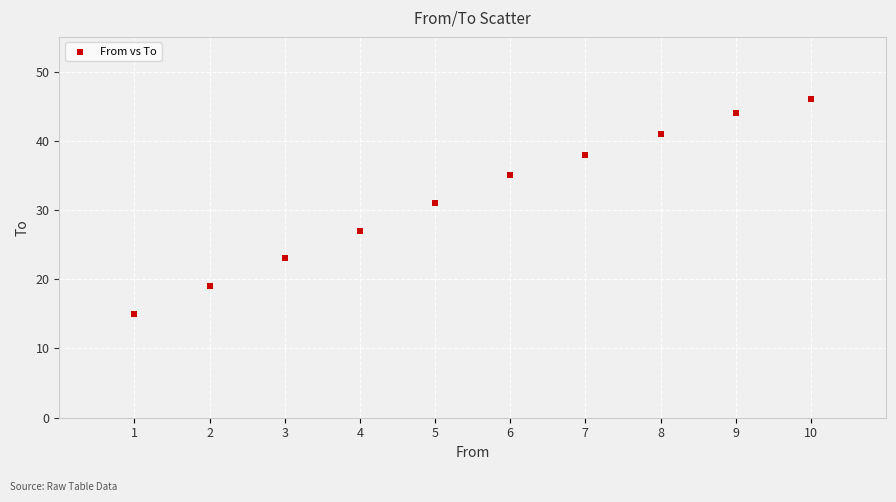

What Y value in the scatter plot is closest to 30?

31